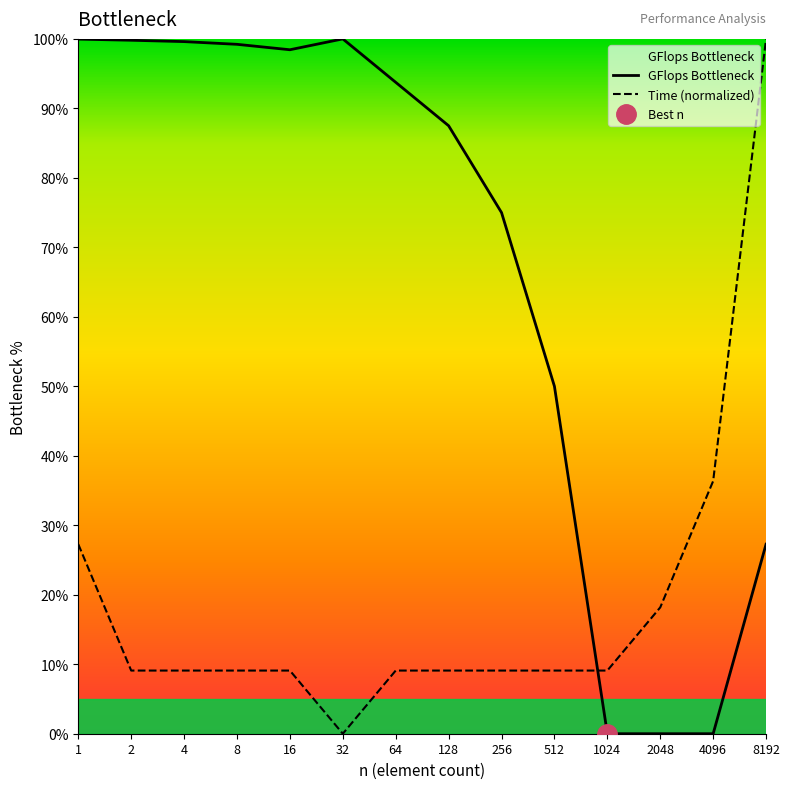

Rank the series at 2048 from highest to lowest value.

Time (normalized), GFlops Bottleneck